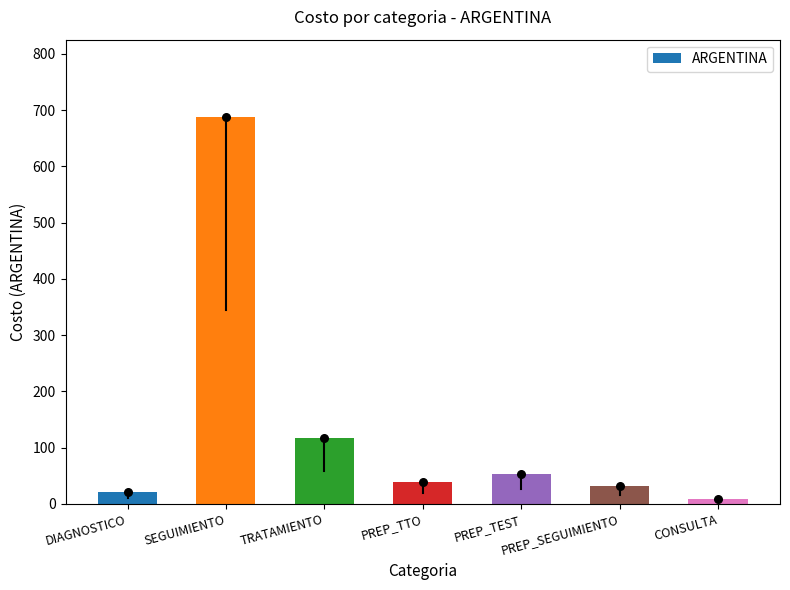

Between PREP_TTO and PREP_TEST, which is larger?

PREP_TEST